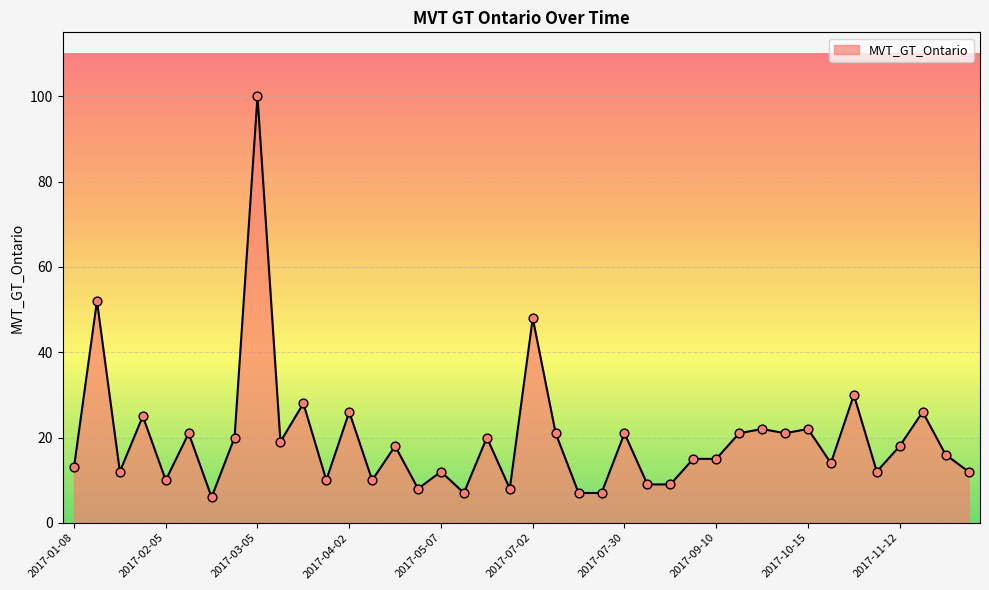

What is the maximum value shown in the chart?

100